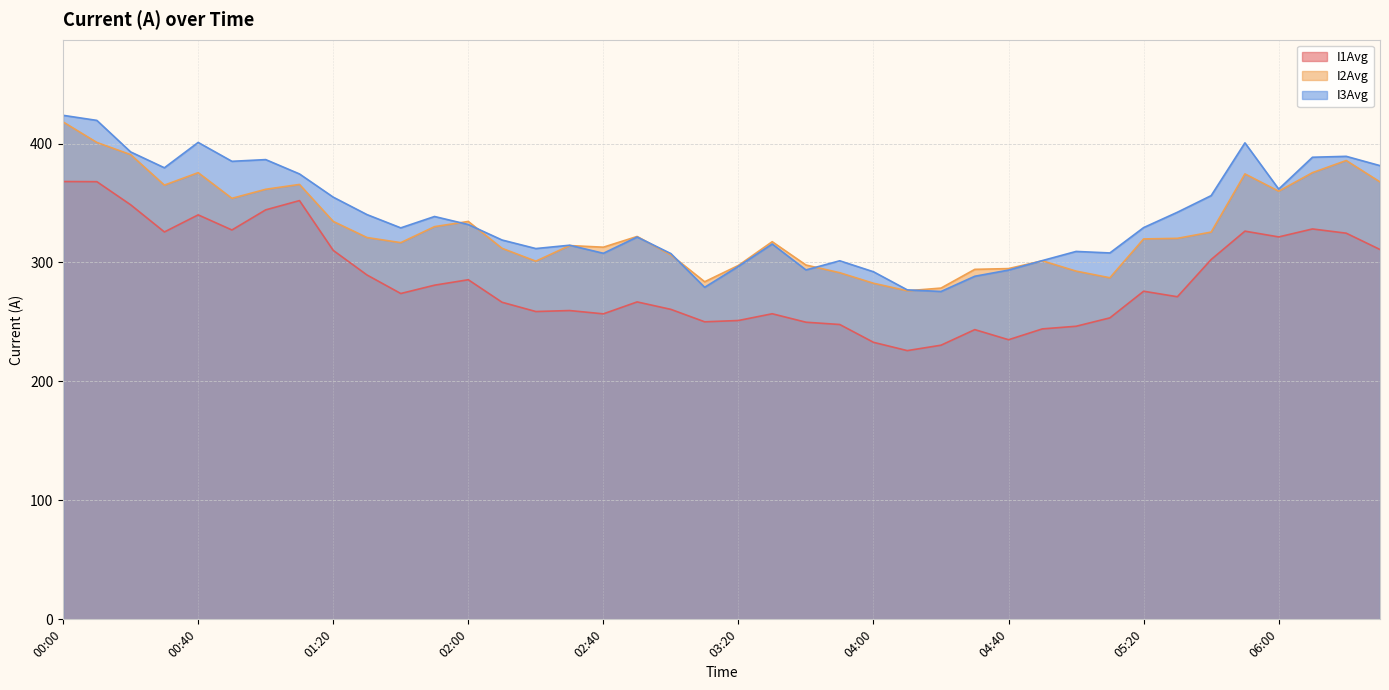

What is the total value across all series at 04:10?

779.1